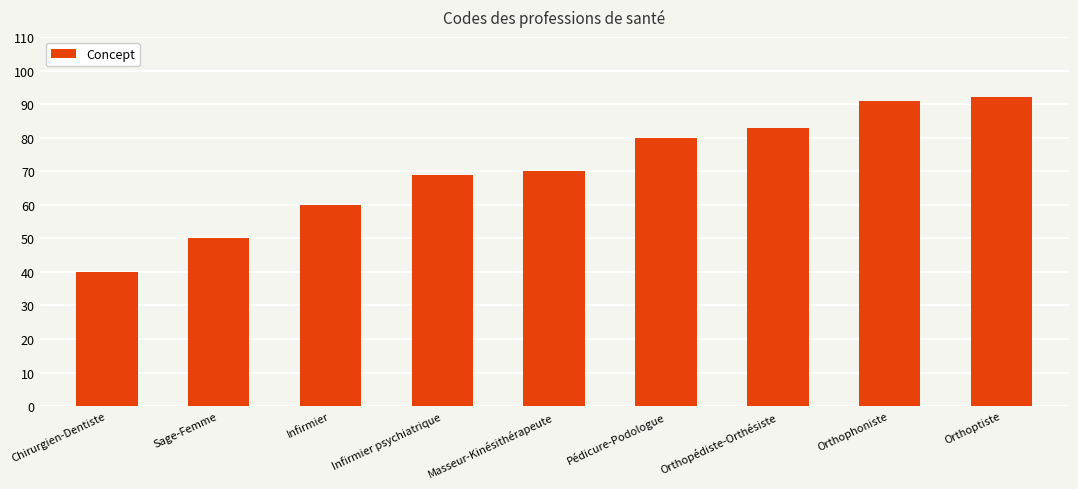

What value does the data have at Pédicure-Podologue, to the nearest 10?

80